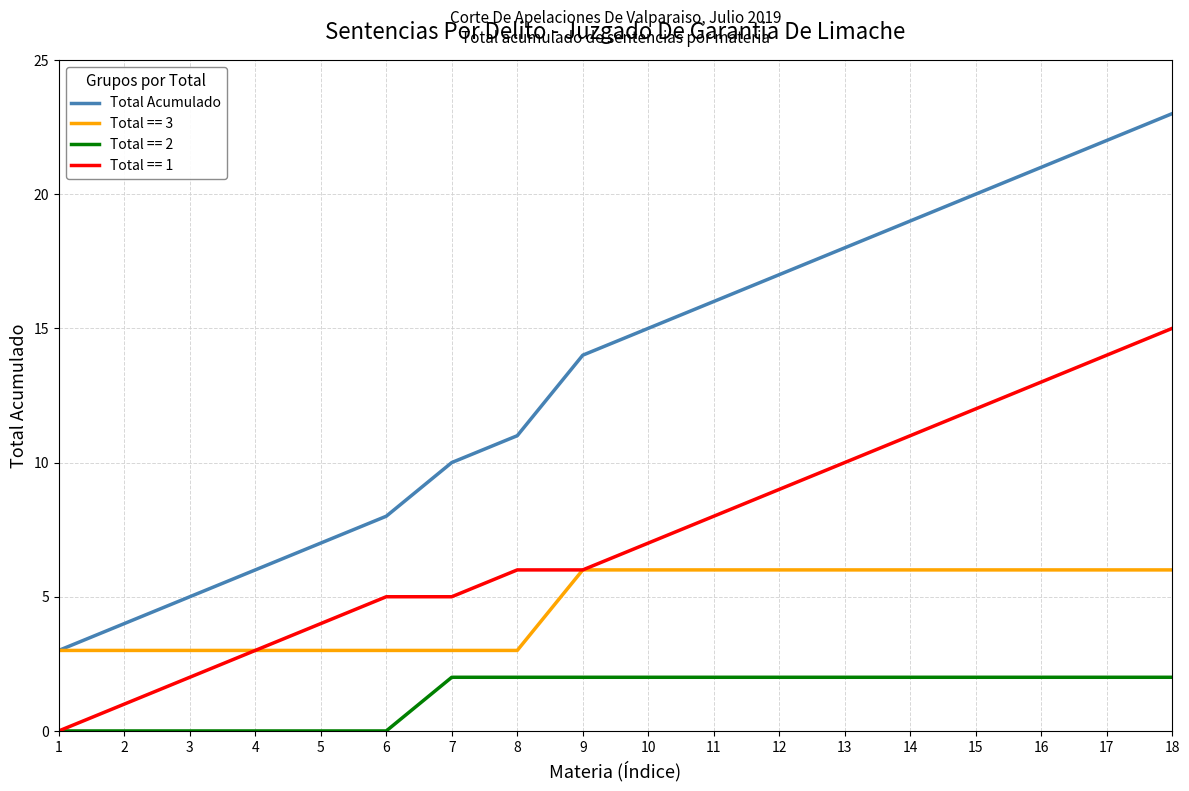

Is it true that Total == 1 equals -9 at 1?

False